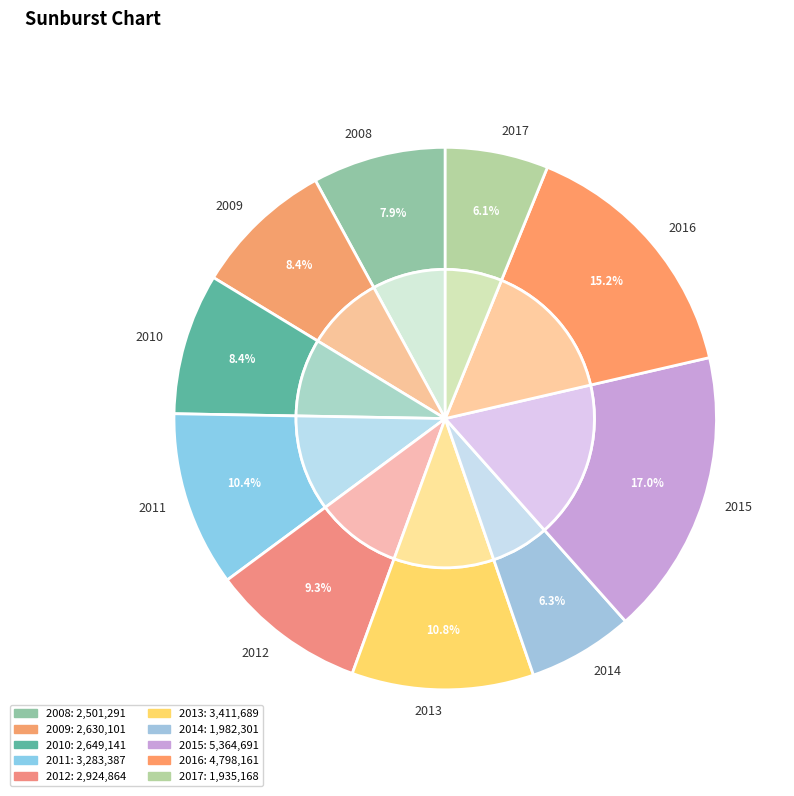

How many segments does this pie chart have?

10